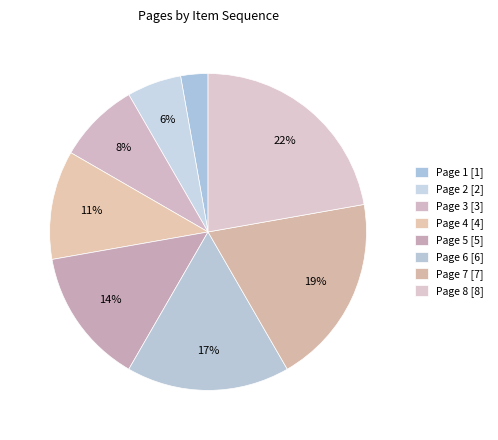

Count the number of slices in the pie.

8